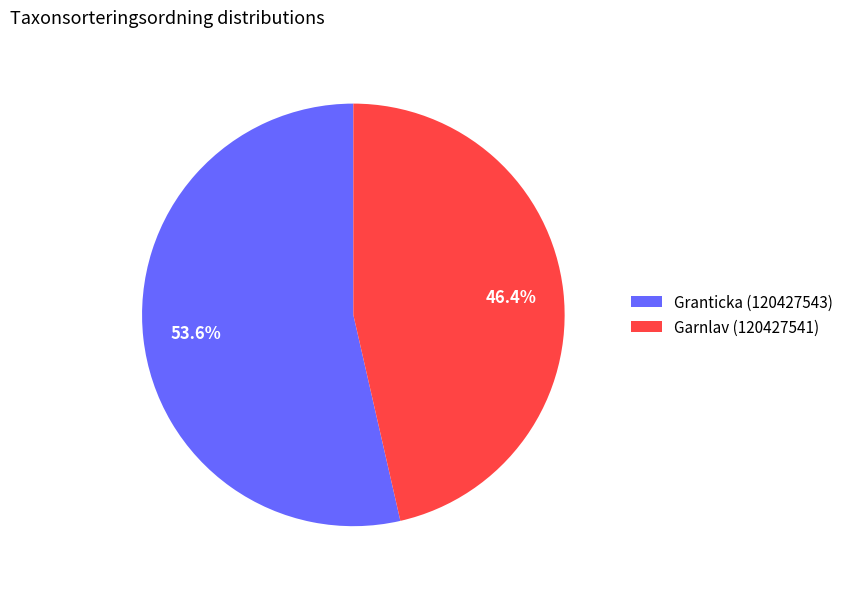

Rank the categories by value from highest to lowest.

Granticka (120427543), Garnlav (120427541)